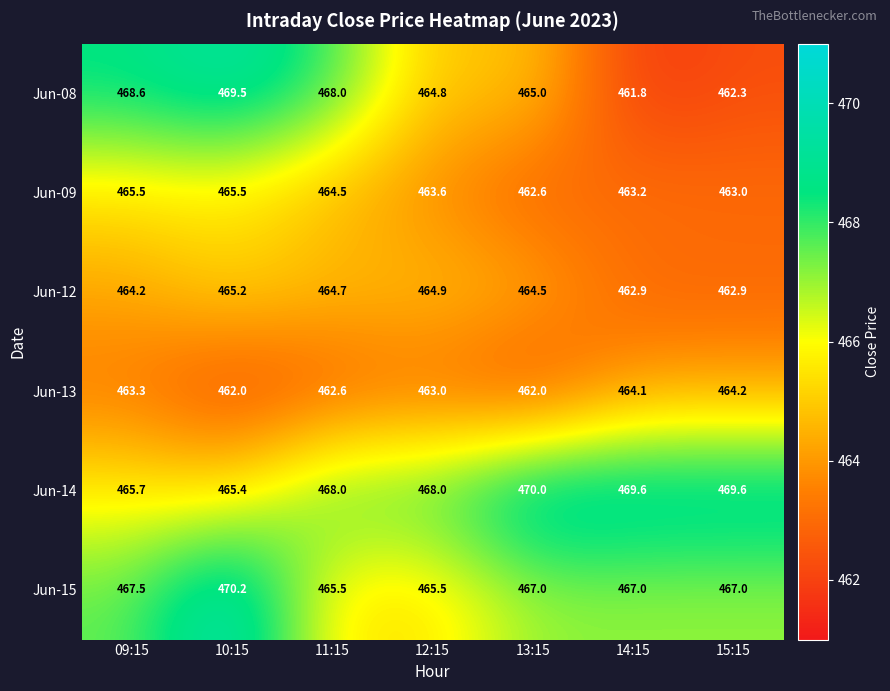

At which label is Jun-13 closest to 463?

12:15